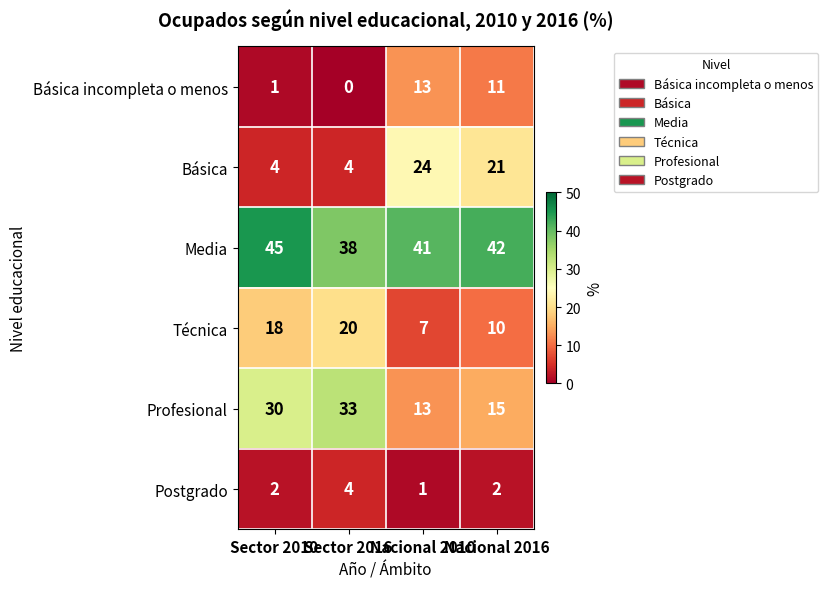

Where is Técnica nearest to the value 13?

Nacional 2016